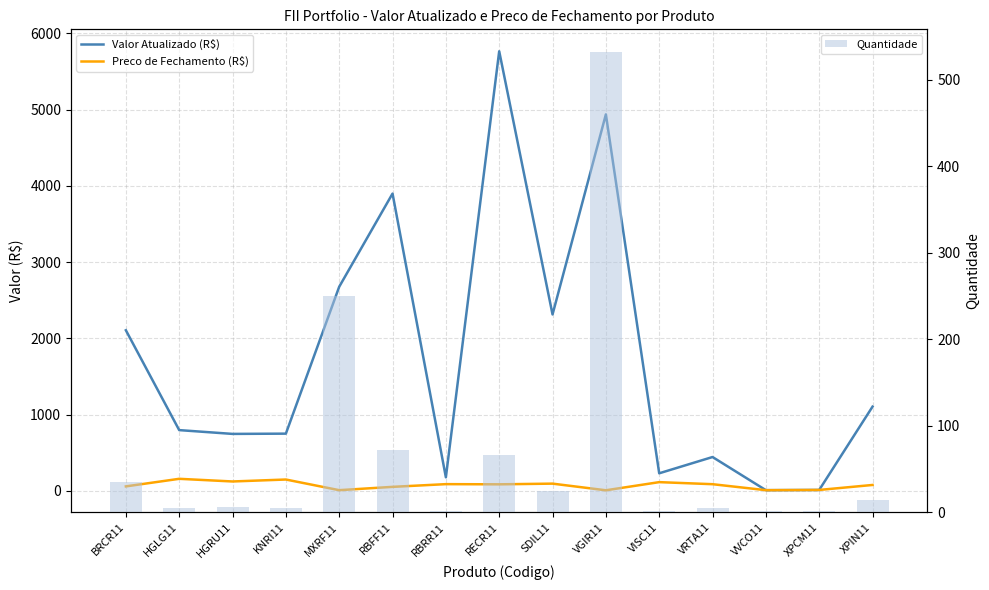

What is the difference between the maximum and minimum values in the Quantidade series?

531.0